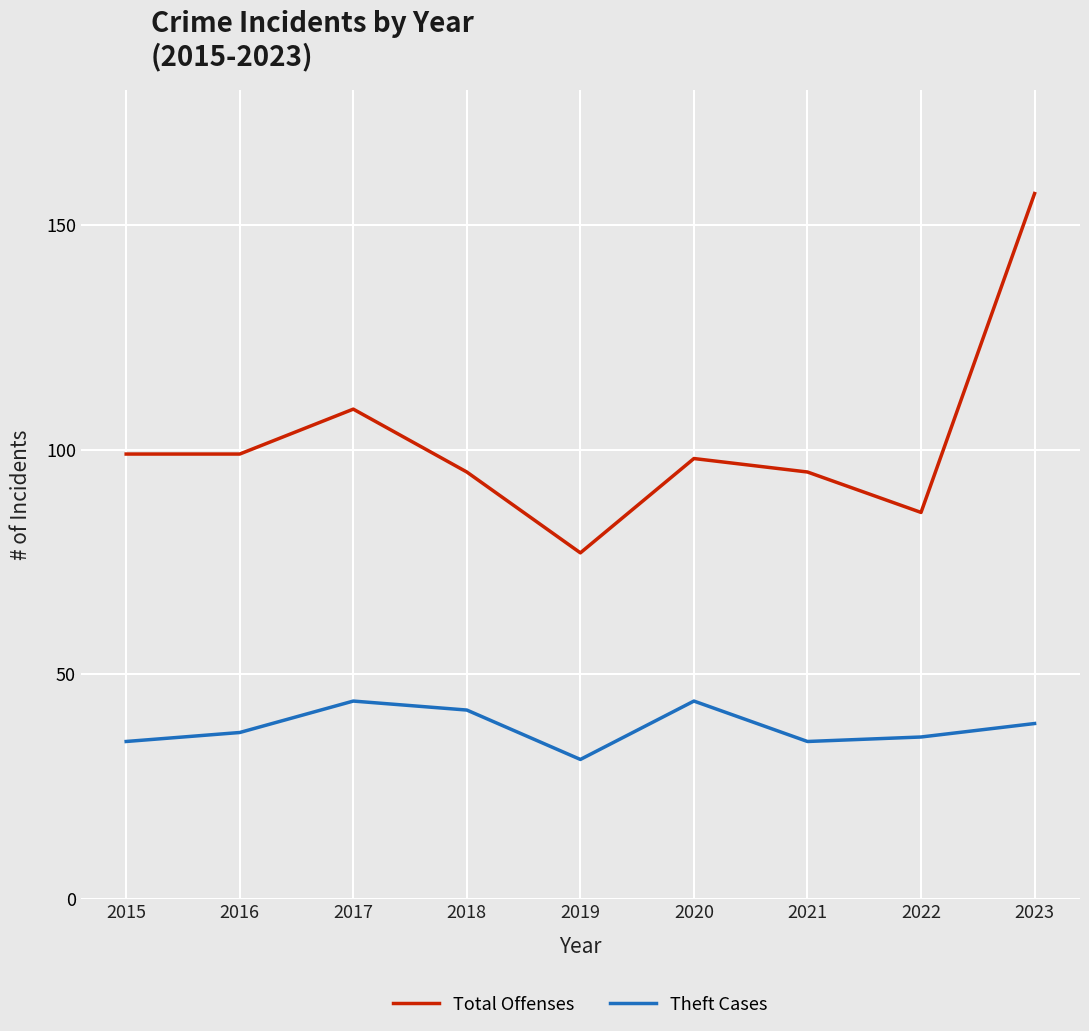

Does the chart display data point markers on the line(s)?

No